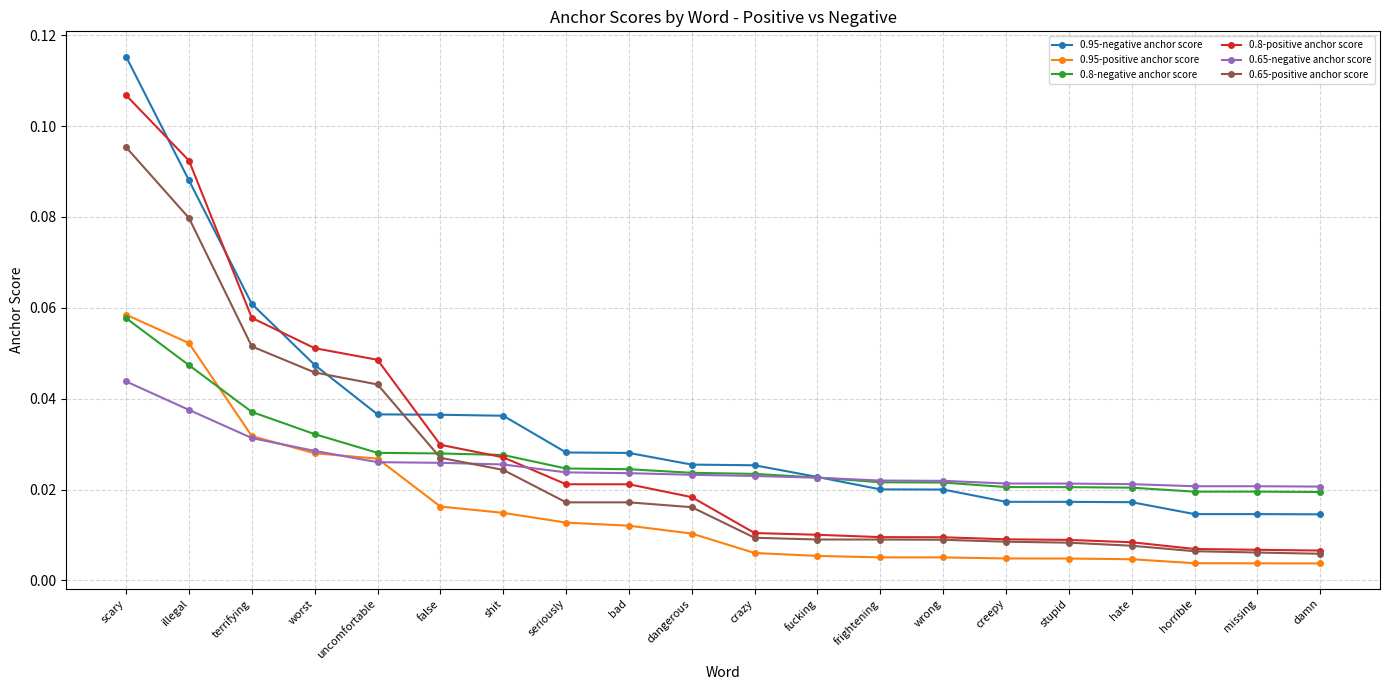

Which series has the widest spread of values?

0.95-negative anchor score